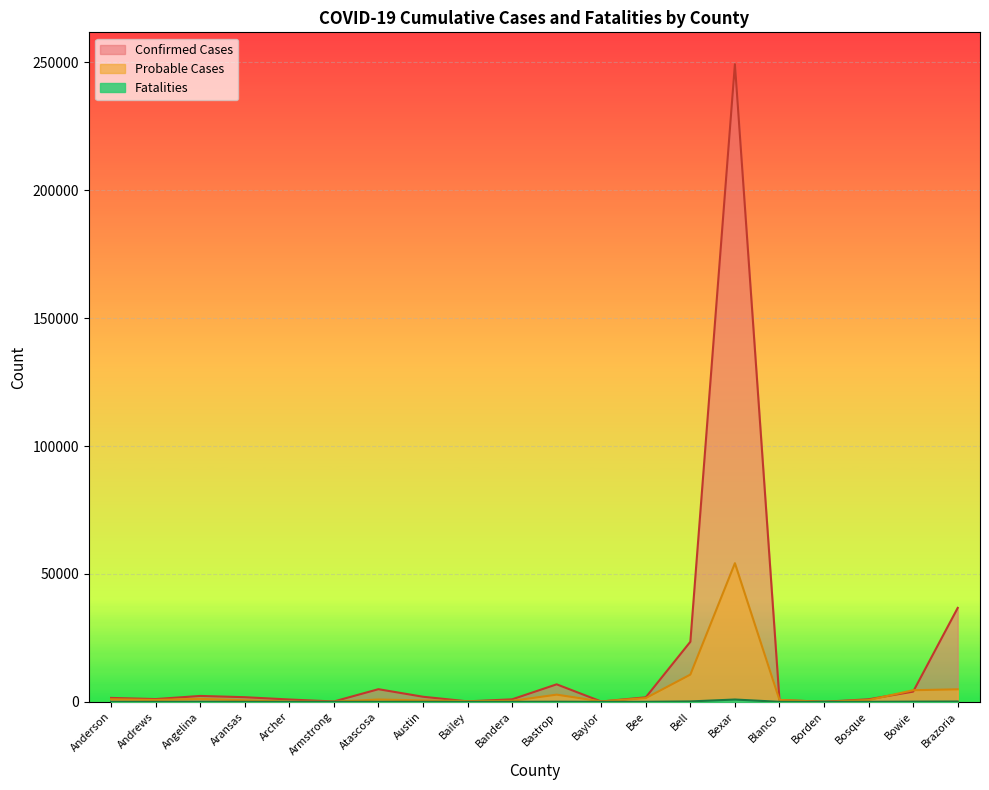

At which label does Probable Cases first exceed 748?

Anderson